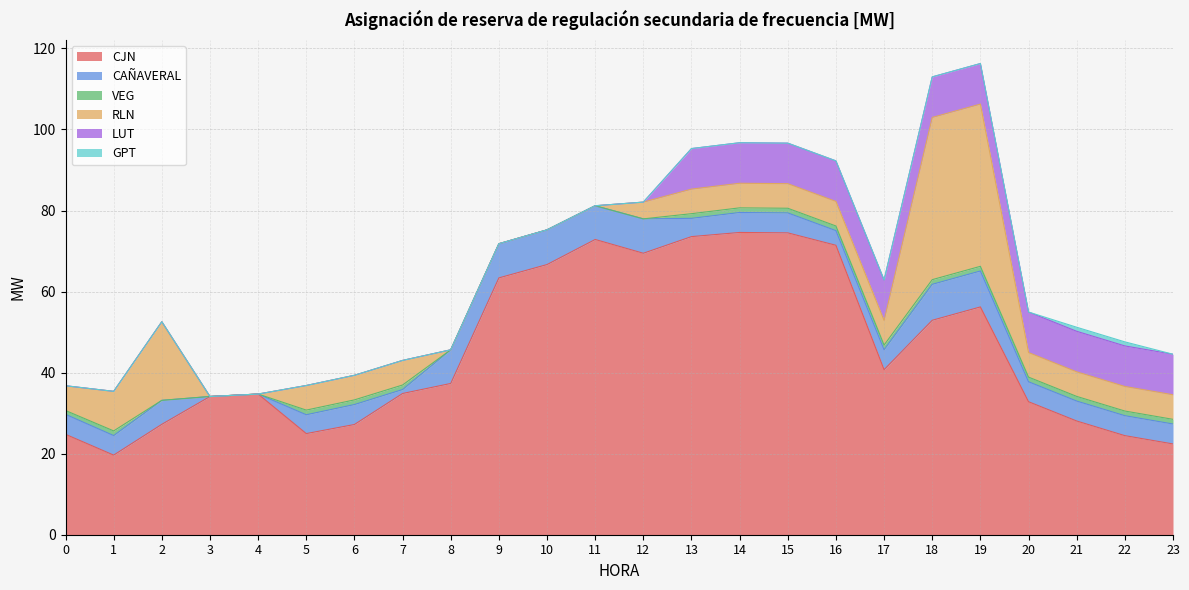

What is the highest value of the CAÑAVERAL series?

8.9